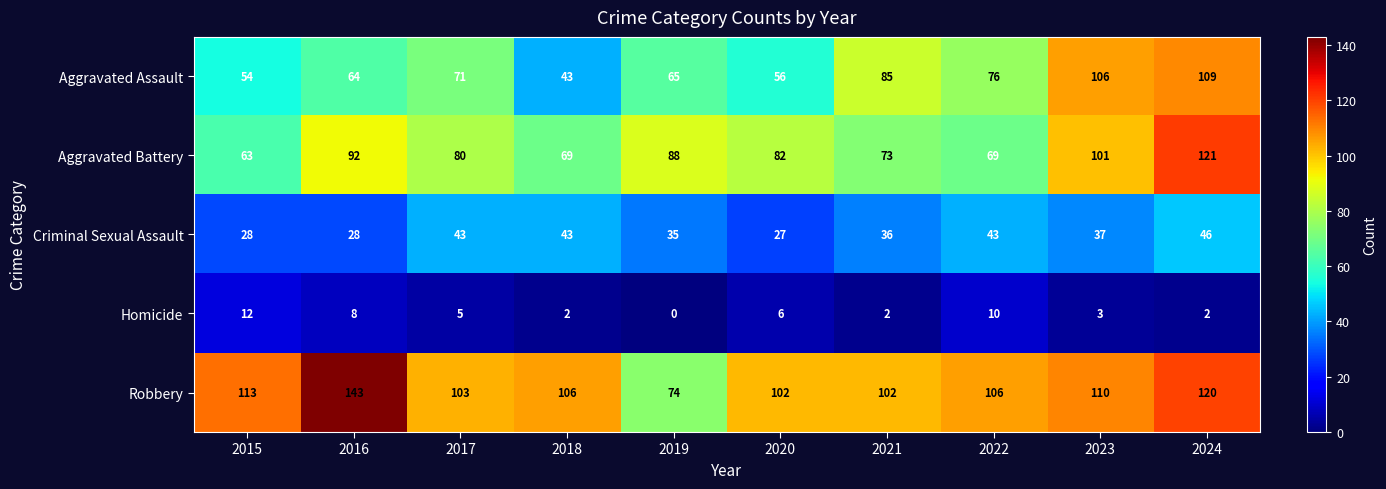

What is the greatest value displayed?

143